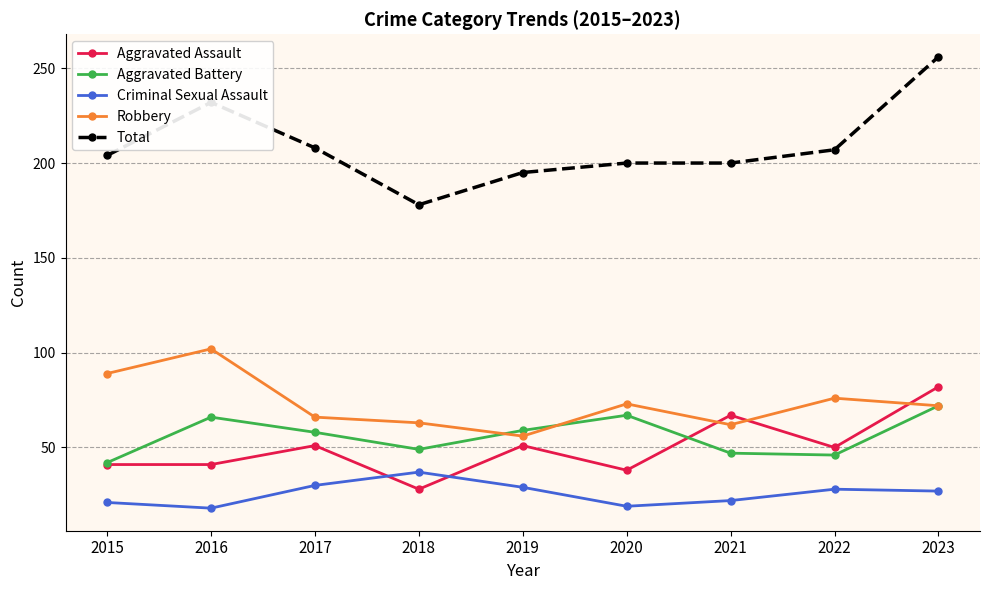

What is the sum of the Aggravated Battery values at 2016 and 2019?

125